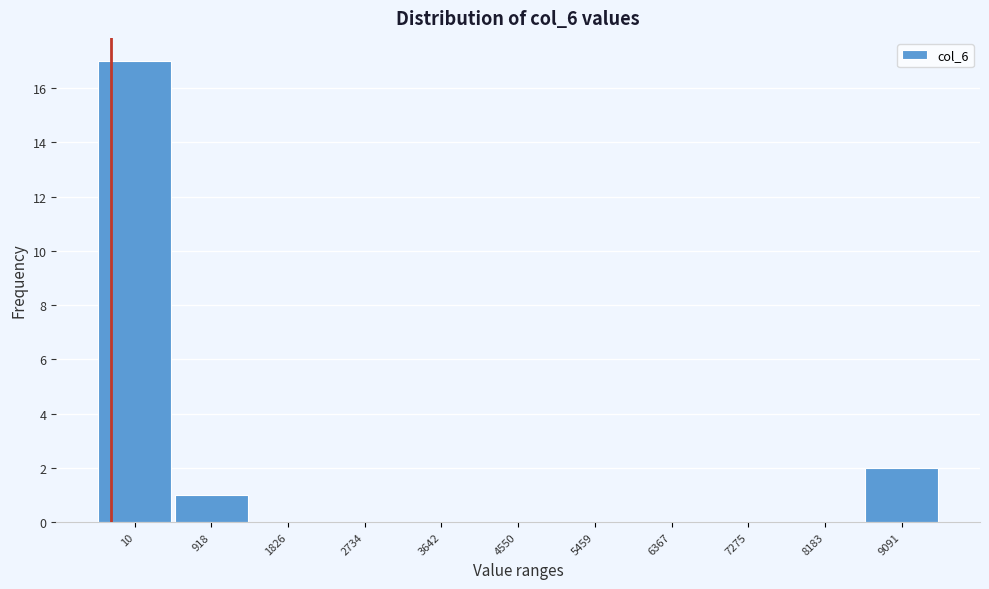

What is the change in value from 3642 to 9091?

+2